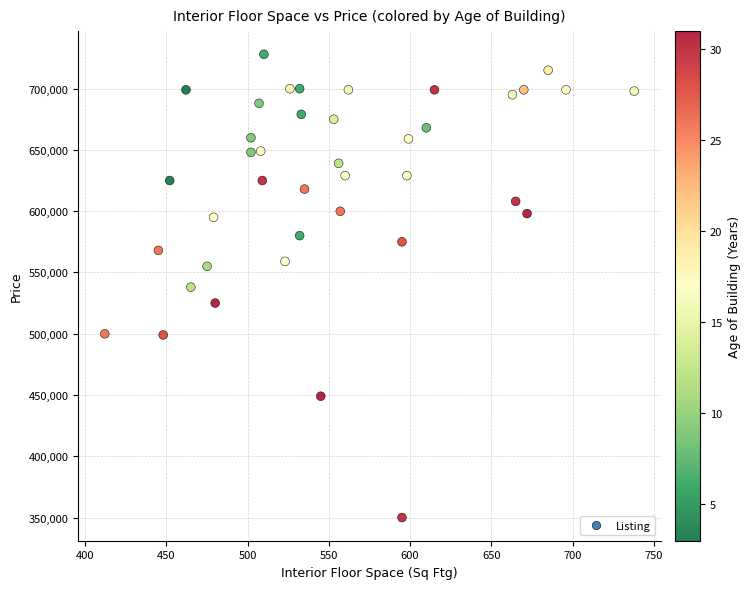

What is the range of X values (max minus min)?

326